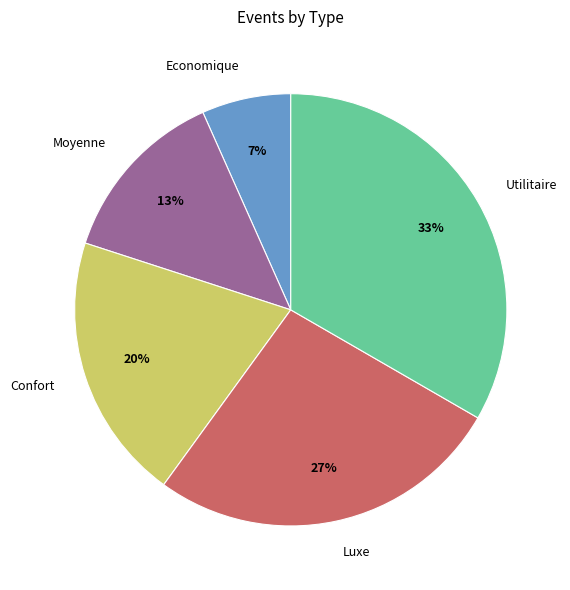

Combined, do Luxe and Moyenne account for over 50%?

No